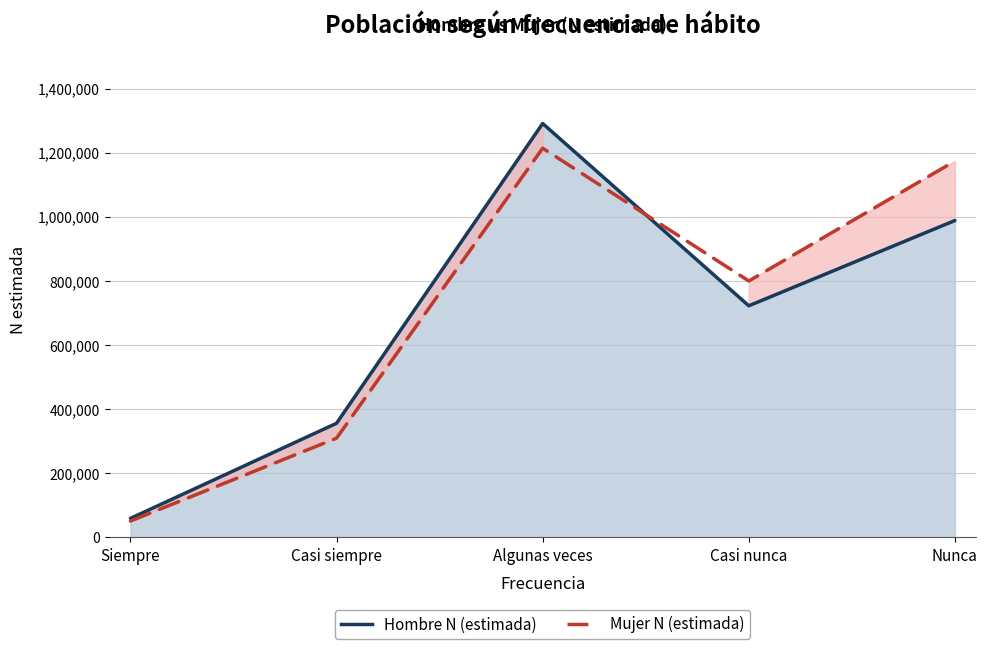

Which has a higher value, Casi nunca or Nunca?

Nunca